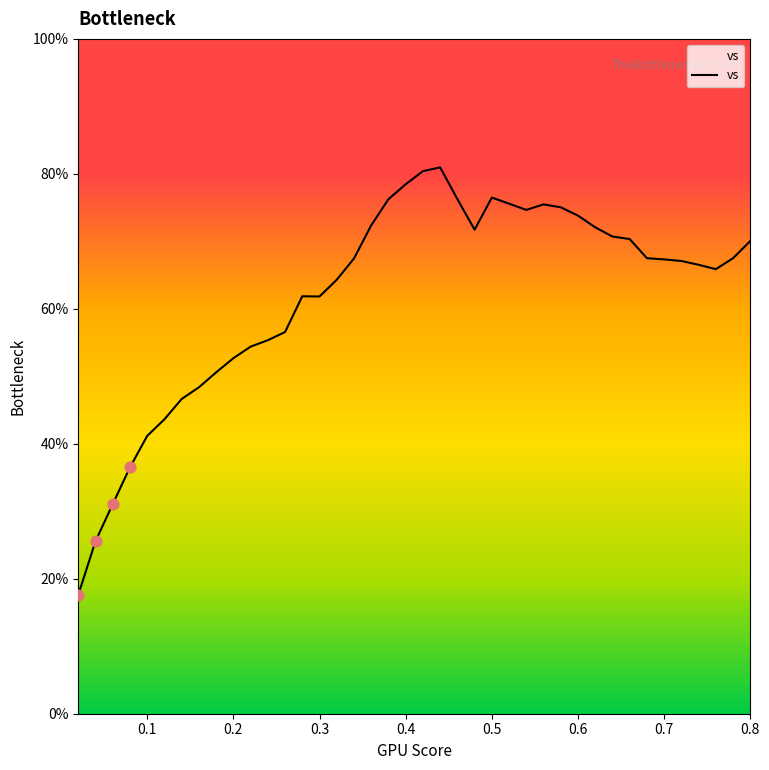

What is the minimum value shown in the chart?

17.6